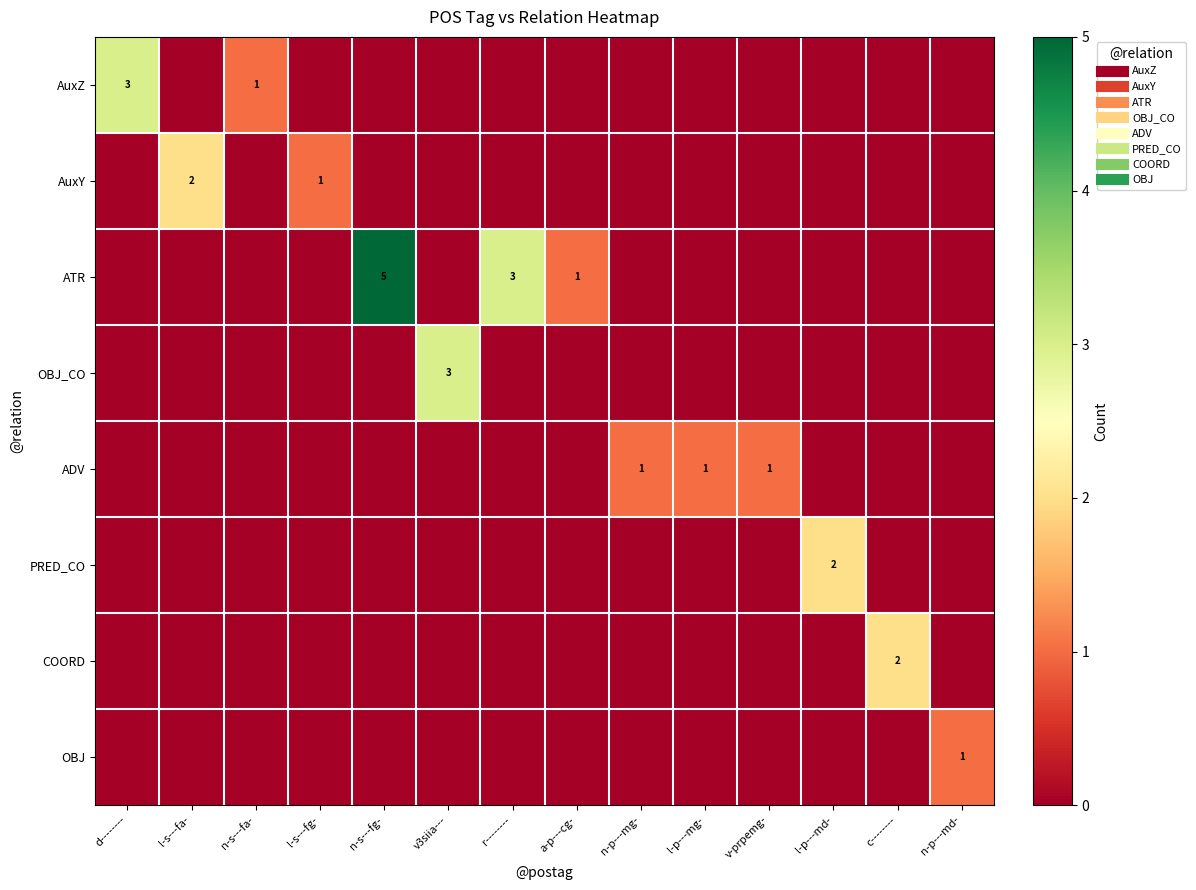

What is the difference between the maximum and minimum values in the AuxZ series?

3